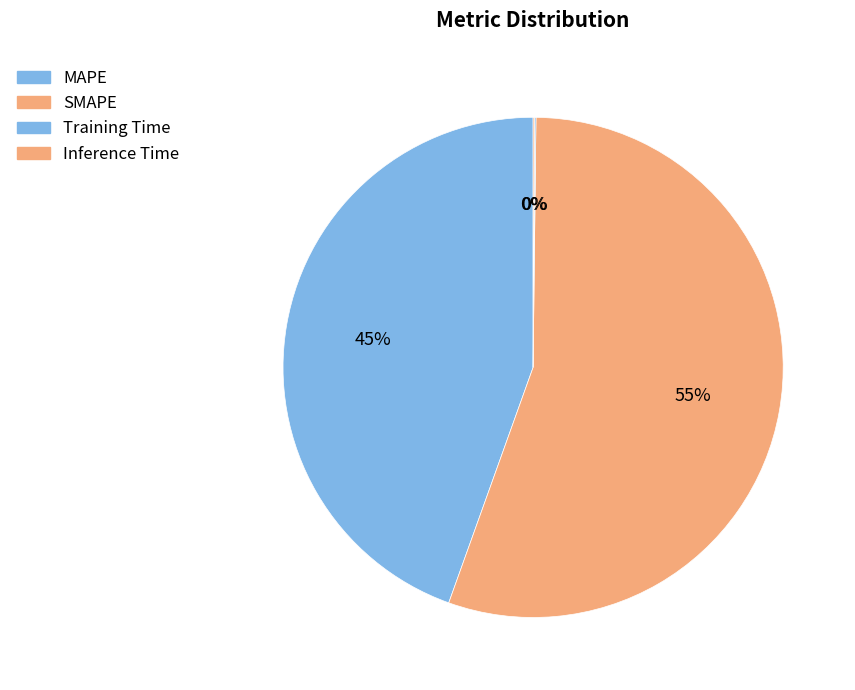

What percentage is the MAPE slice, to the nearest percent?

45%